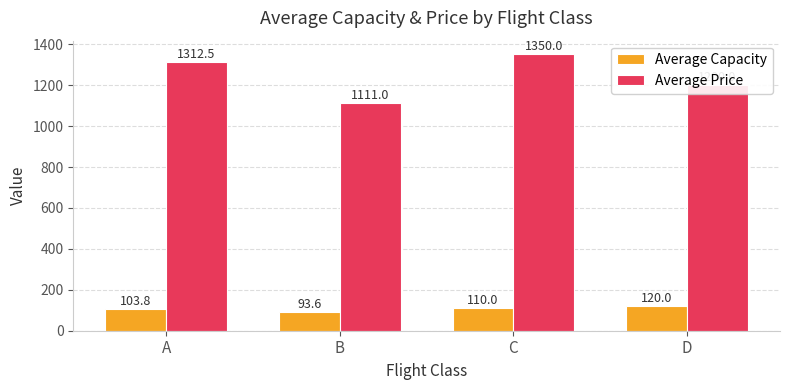

List the series in order of their overall mean, lowest first.

Average Capacity, Average Price